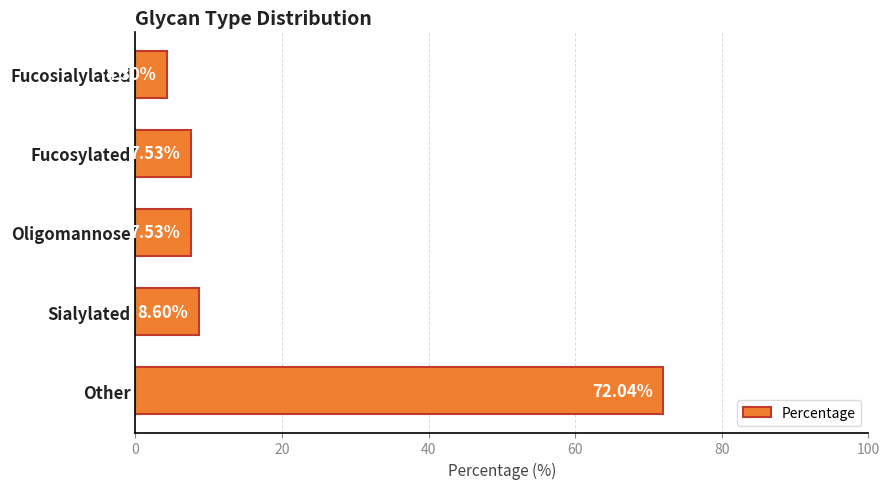

What is the minimum value shown in the chart?

4.3